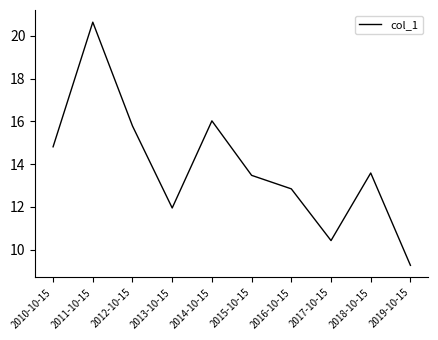

What position from the right is 2013-10-15?

7